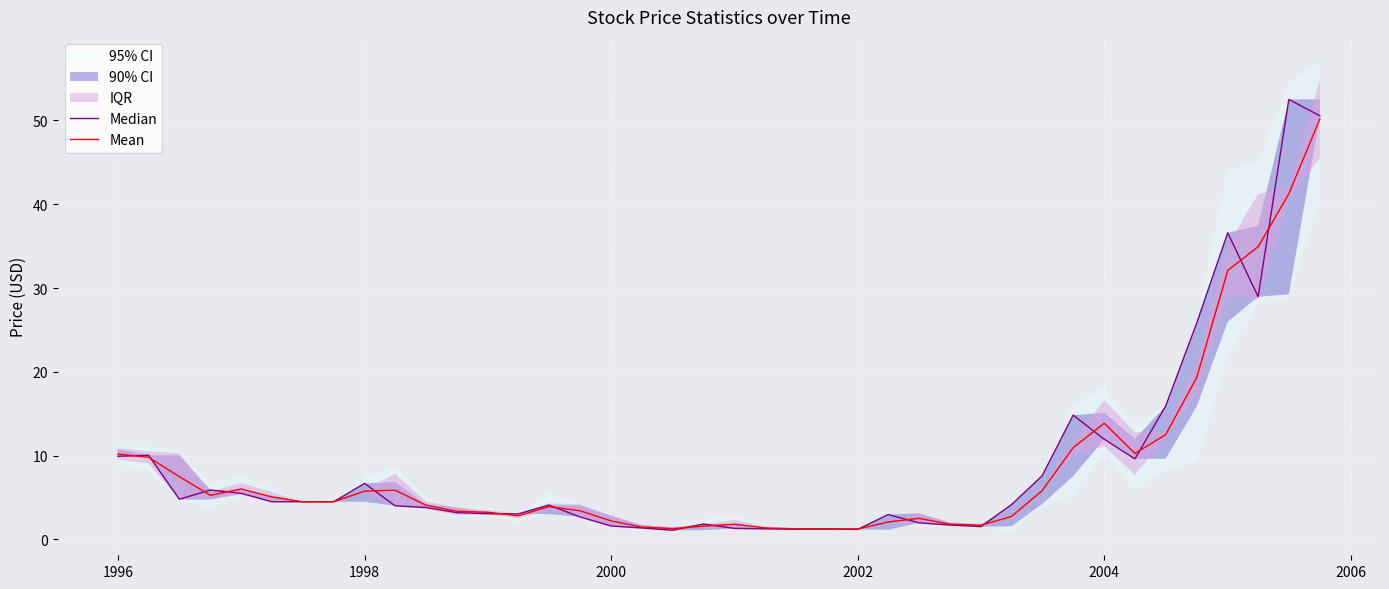

How many lines are shown in the chart?

2